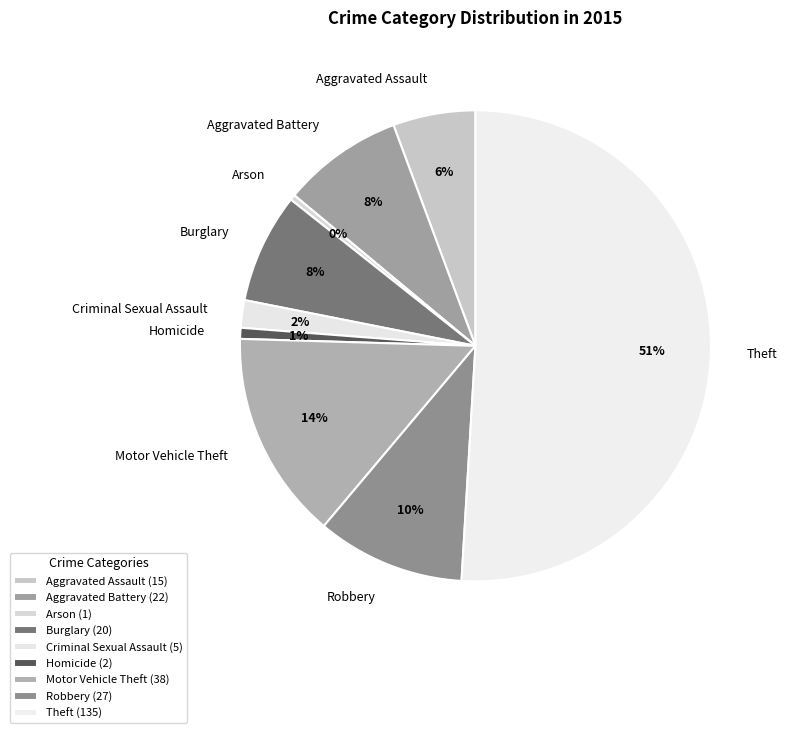

Which has a higher value, Robbery or Aggravated Battery?

Robbery